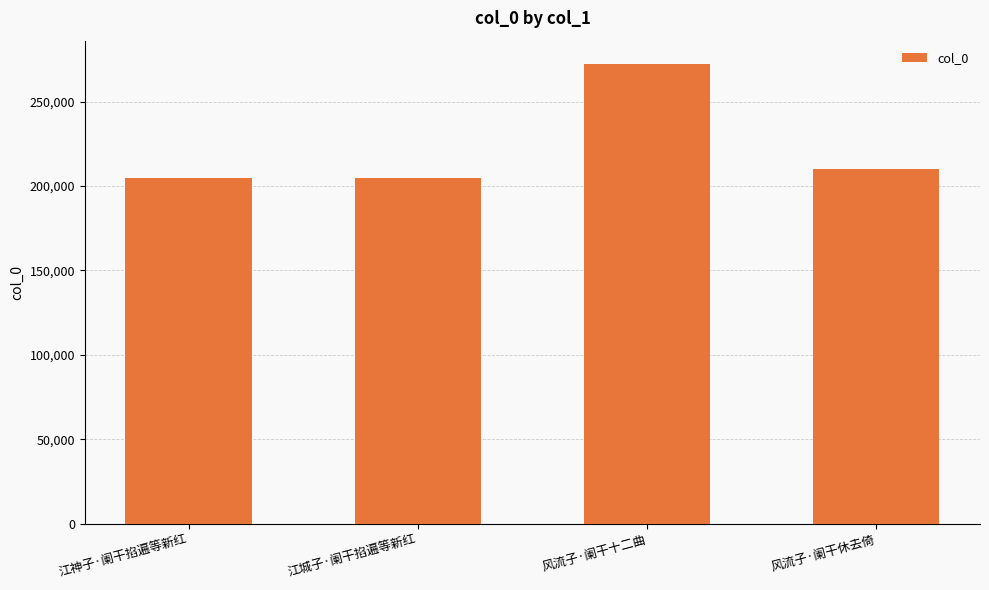

Between 风流子·阑干十二曲 and 江城子·阑干掐遍等新红, which is larger?

风流子·阑干十二曲